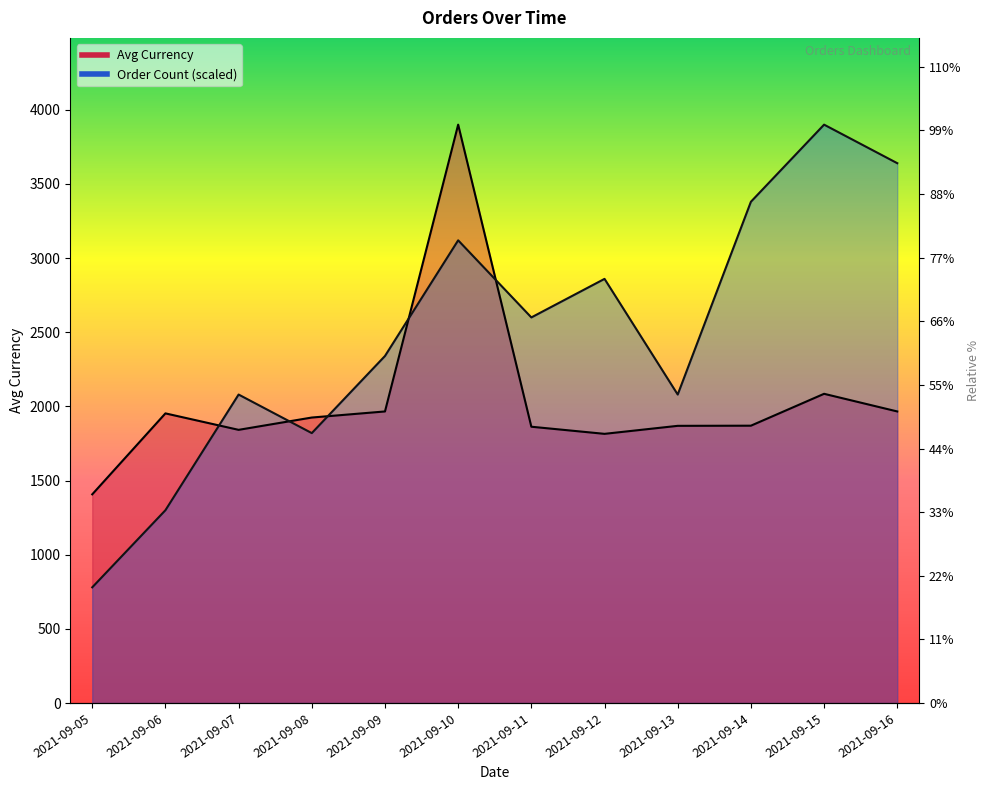

What is the lowest value of the Avg Currency series?

1407